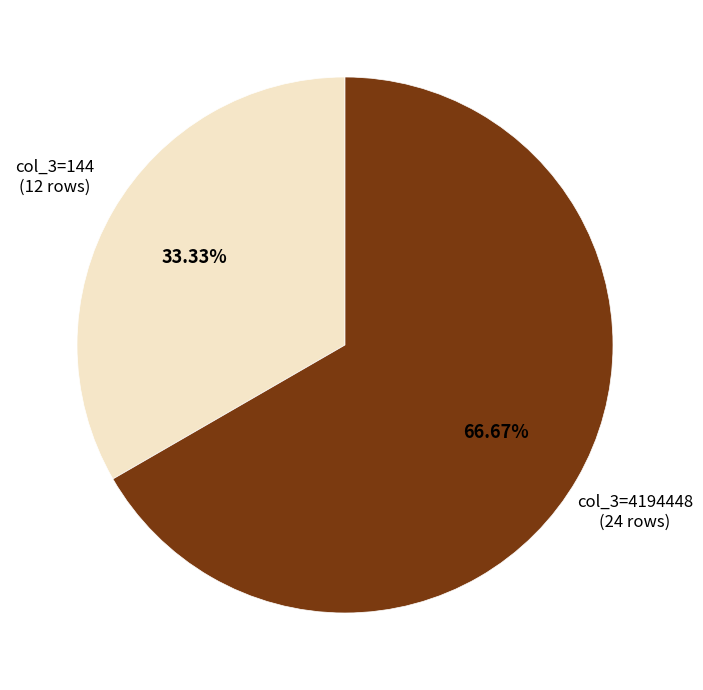

Does any single category account for the majority?

Yes